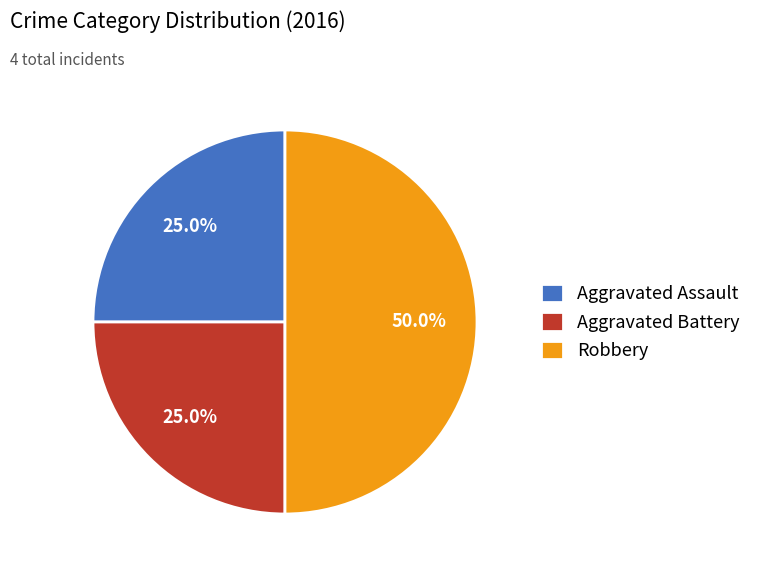

What is the total percentage of Aggravated Assault and Aggravated Battery?

50.0%